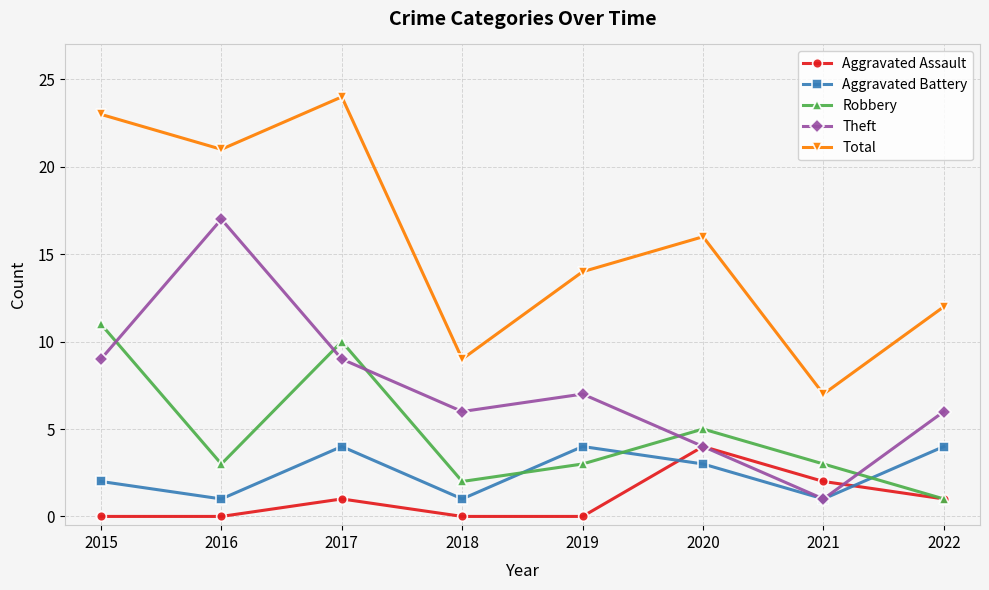

What is the maximum value shown in the chart?

24